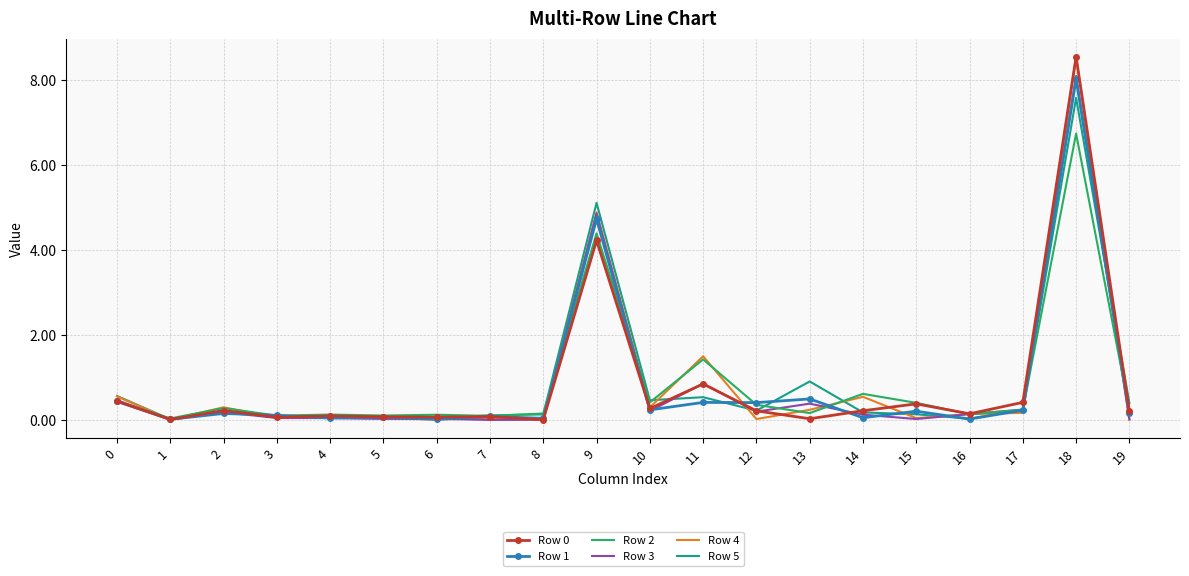

At which category does Row 2 reach its first local valley?

1